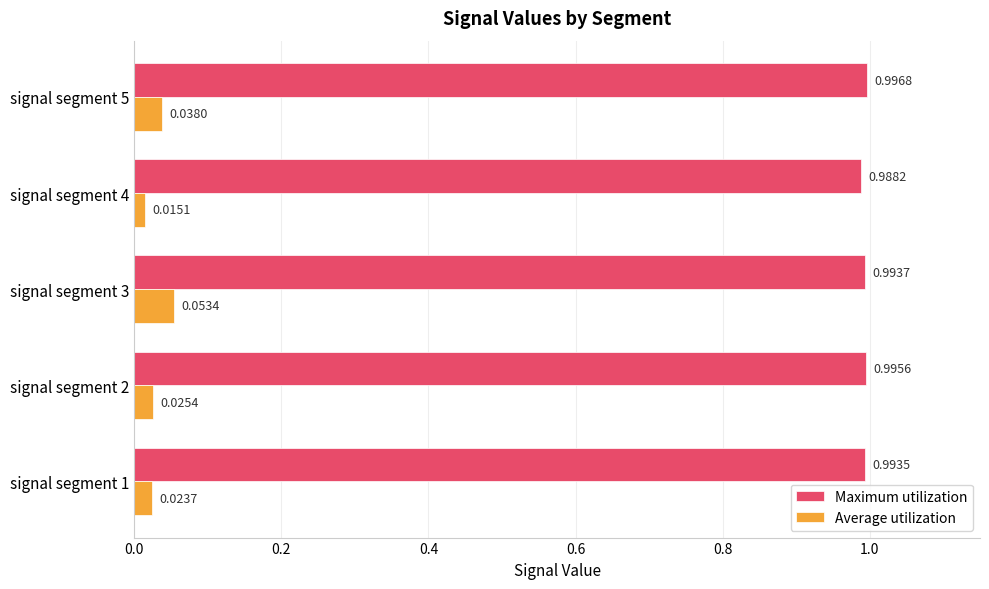

List the labels in order of Average utilization value, smallest first.

signal segment 4, signal segment 1, signal segment 2, signal segment 5, signal segment 3